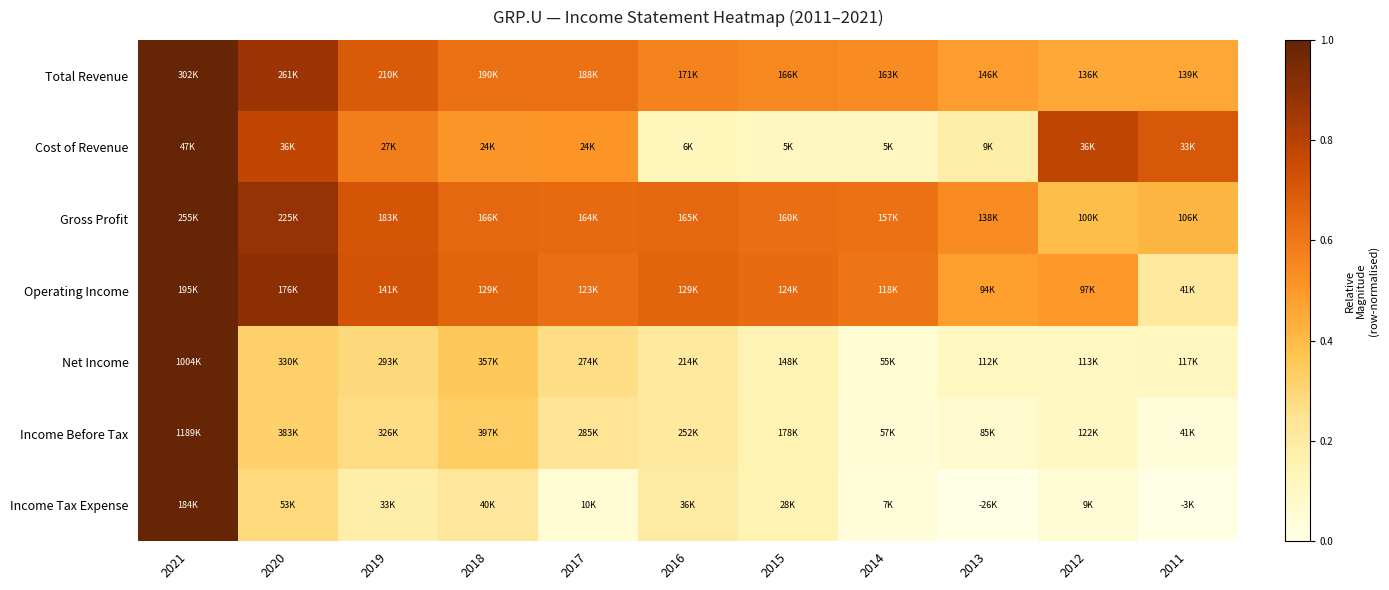

Reading left to right, extract all data points from this chart.

Total Revenue: 2021=1.0	2020=0.9	2019=0.7	2018=0.6	2017=0.6	2016=0.6	2015=0.5	2014=0.5	2013=0.5	2012=0.5	2011=0.5
Cost of Revenue: 2021=1.0	2020=0.8	2019=0.6	2018=0.5	2017=0.5	2016=0.1	2015=0.1	2014=0.1	2013=0.2	2012=0.8	2011=0.7
Gross Profit: 2021=1.0	2020=0.9	2019=0.7	2018=0.7	2017=0.6	2016=0.6	2015=0.6	2014=0.6	2013=0.5	2012=0.4	2011=0.4
Operating Income: 2021=1.0	2020=0.9	2019=0.7	2018=0.7	2017=0.6	2016=0.7	2015=0.6	2014=0.6	2013=0.5	2012=0.5	2011=0.2
Net Income: 2021=1.0	2020=0.3	2019=0.3	2018=0.4	2017=0.3	2016=0.2	2015=0.1	2014=0.1	2013=0.1	2012=0.1	2011=0.1
Income Before Tax: 2021=1.0	2020=0.3	2019=0.3	2018=0.3	2017=0.2	2016=0.2	2015=0.1	2014=0.0	2013=0.1	2012=0.1	2011=0.0
Income Tax Expense: 2021=1.0	2020=0.3	2019=0.2	2018=0.2	2017=0.1	2016=0.2	2015=0.2	2014=0.0	2013=0.0	2012=0.0	2011=0.0